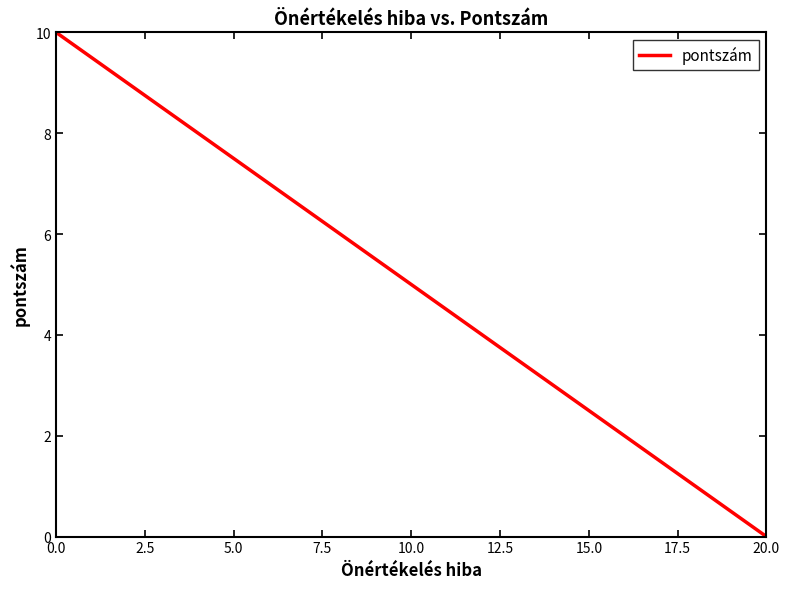

What is the difference between the maximum and minimum values?

10